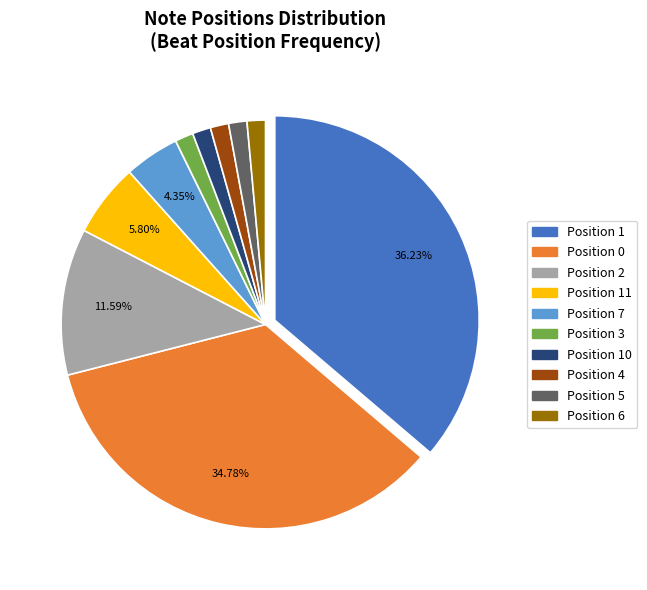

Is there a majority slice in this chart?

No